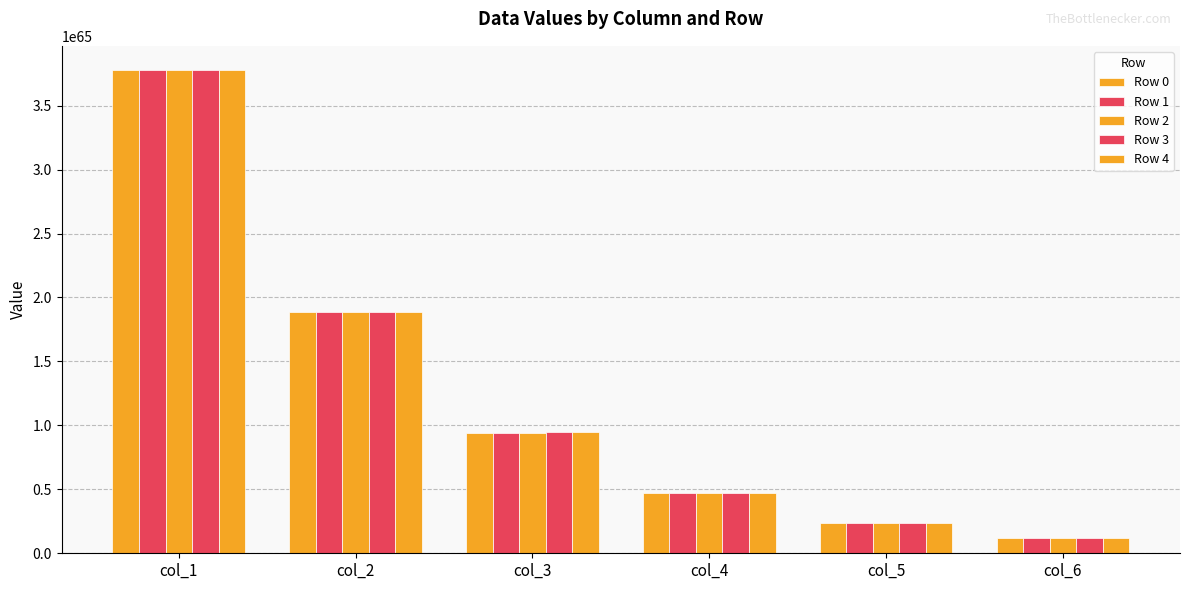

How many data points does each series have?

6